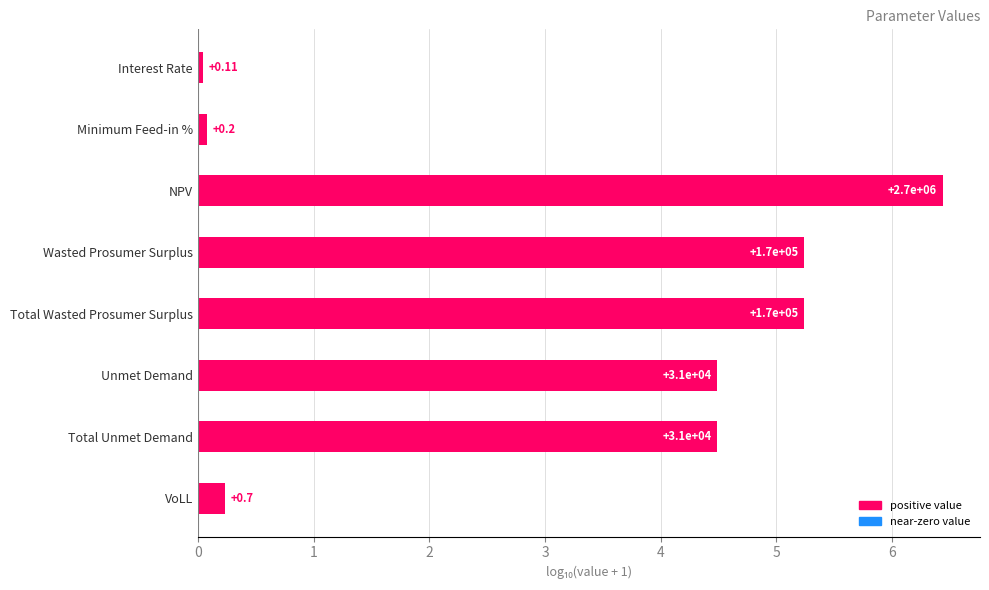

Are the bars horizontal?

Yes